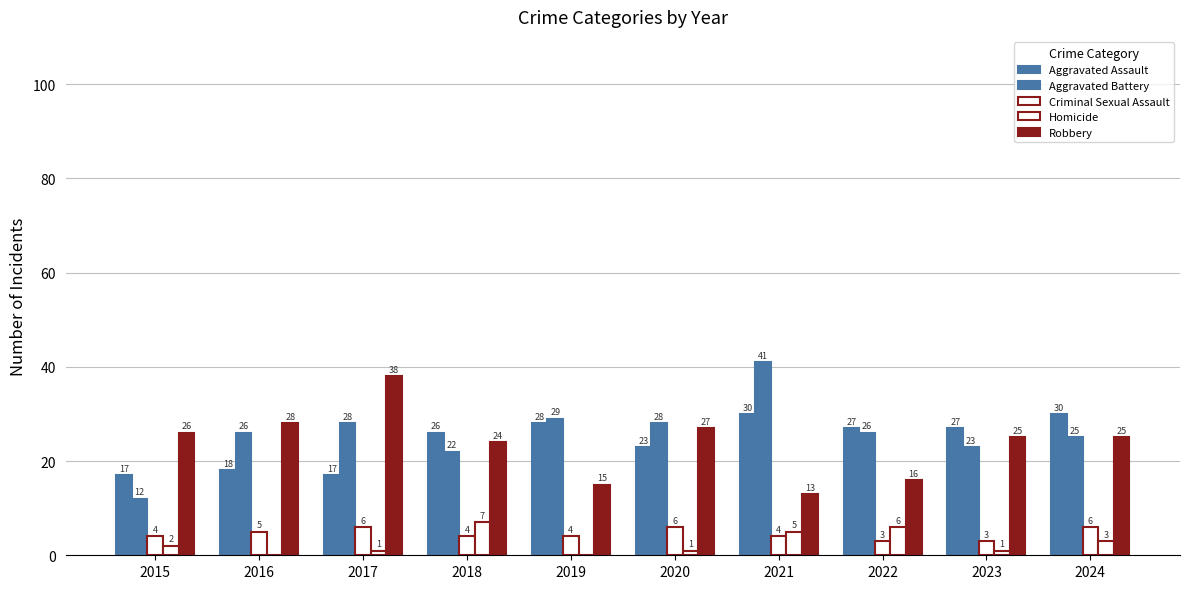

How many series are shown in this chart?

5